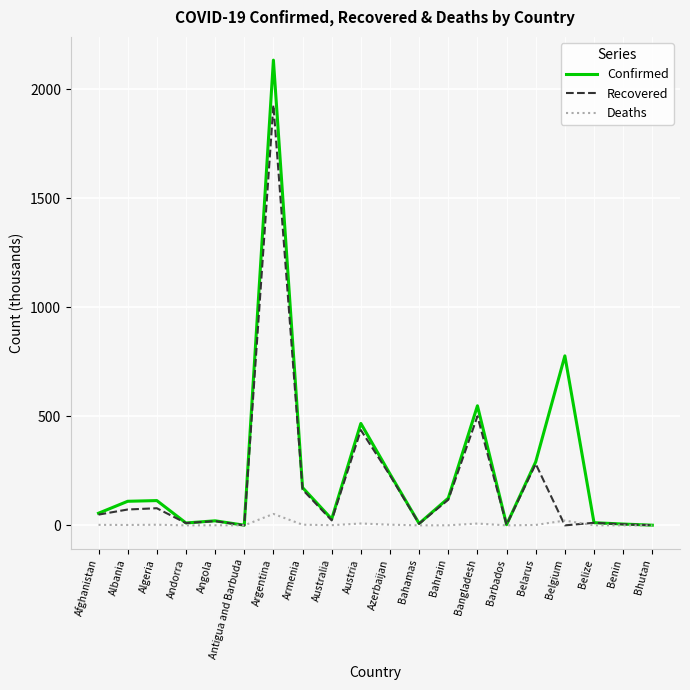

What is the greatest value displayed?

2134.0